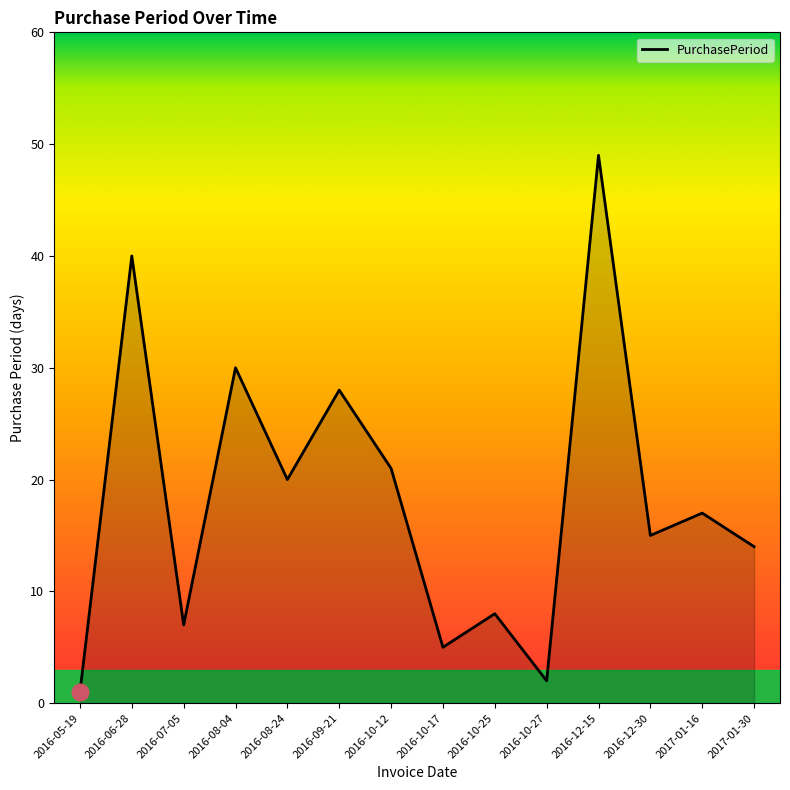

List the labels in order of value, largest first.

2016-12-15, 2016-06-28, 2016-08-04, 2016-09-21, 2016-10-12, 2016-08-24, 2017-01-16, 2016-12-30, 2017-01-30, 2016-10-25, 2016-07-05, 2016-10-17, 2016-10-27, 2016-05-19